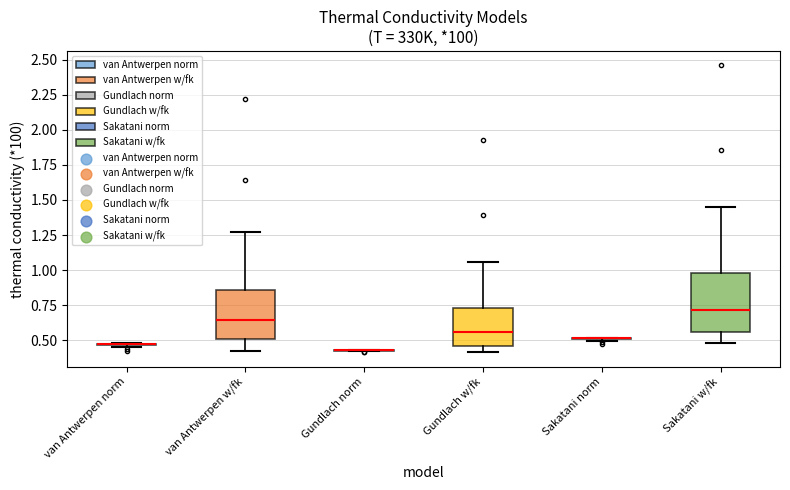

Comparing the boxes themselves (not the whiskers), which one is the tallest?

Sakatani w/fk